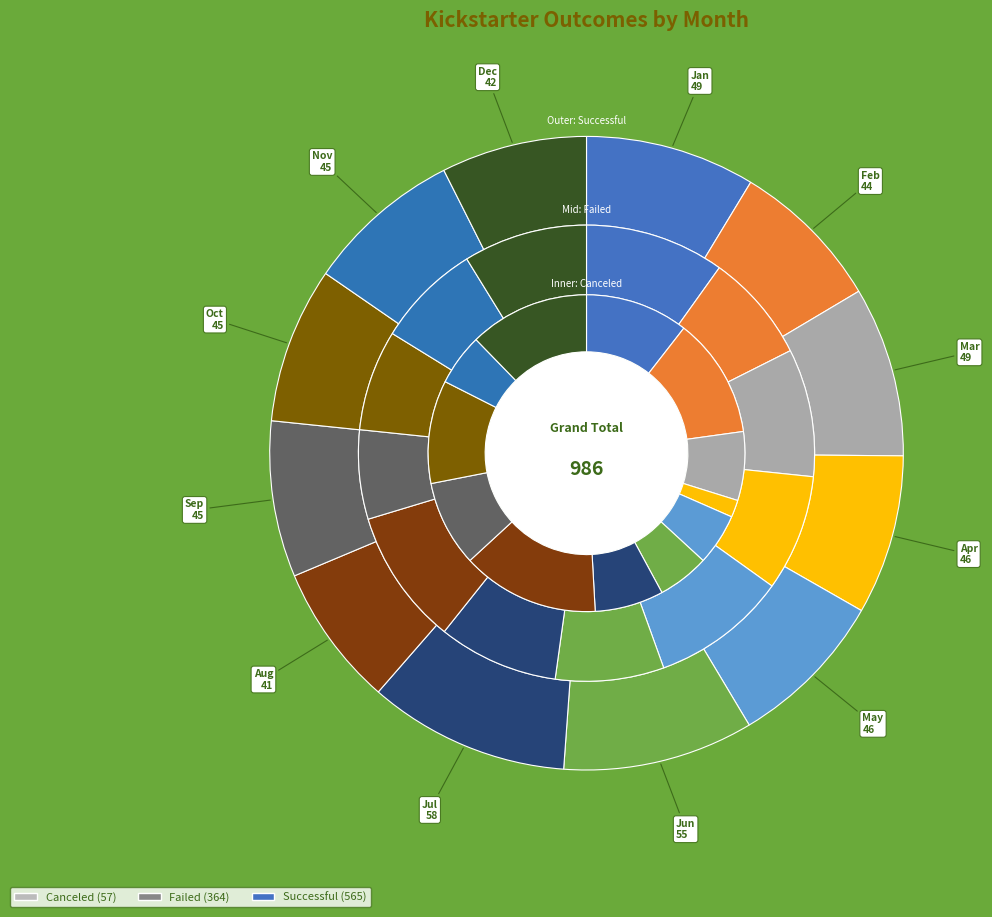

True or false: Aug accounts for 20% of the total.

False